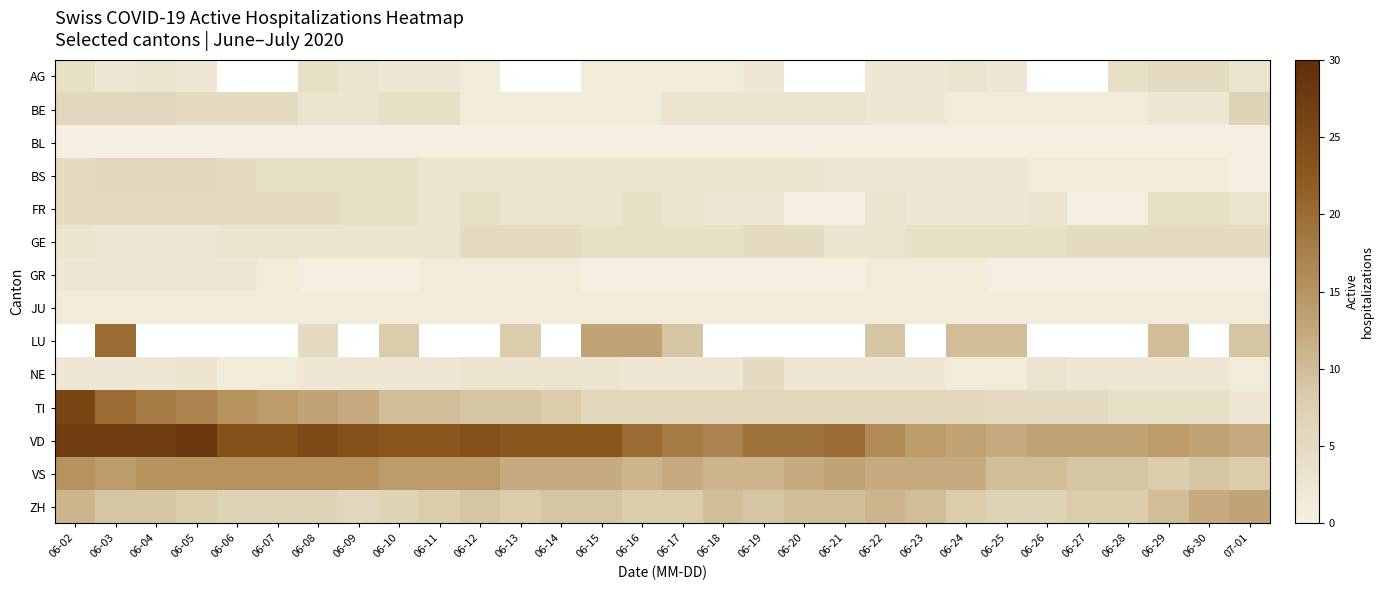

At which label is VD closest to 20?

06-16